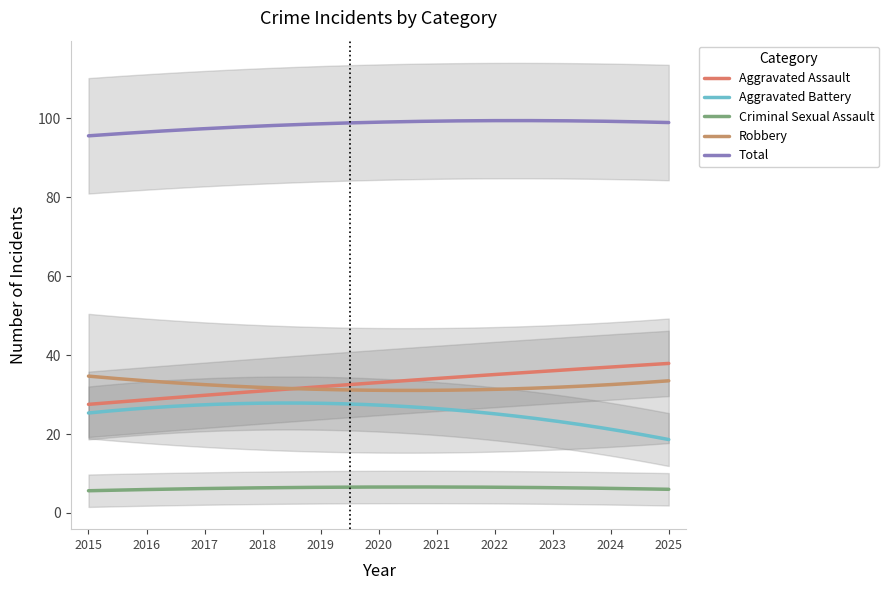

Which series has the largest total across all categories?

Total